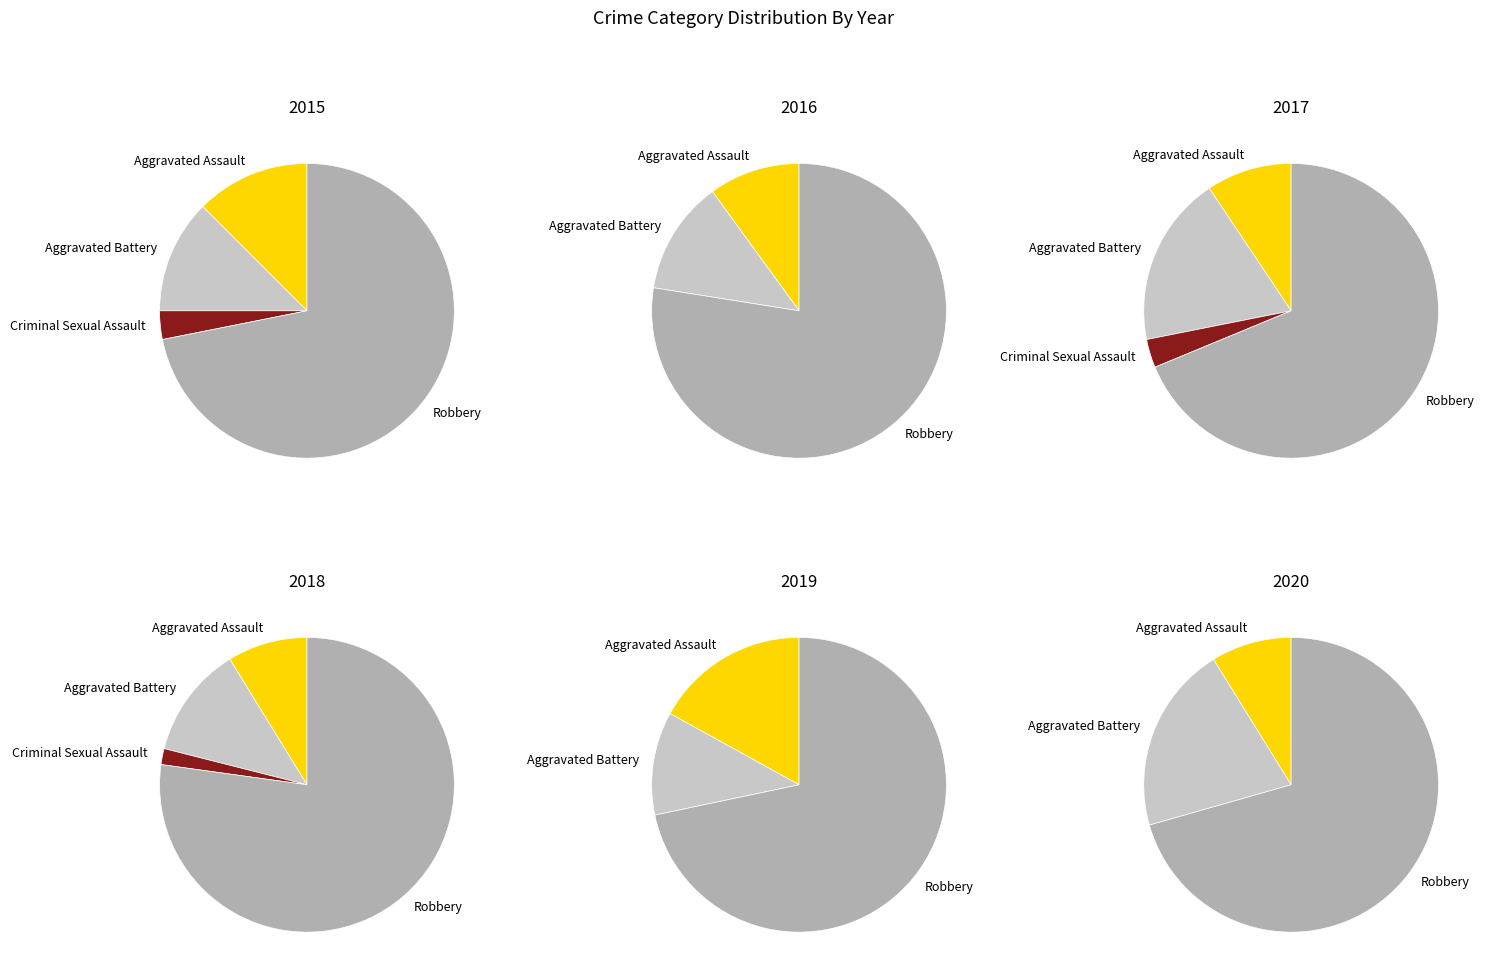

Which series has the widest spread of values?

Robbery